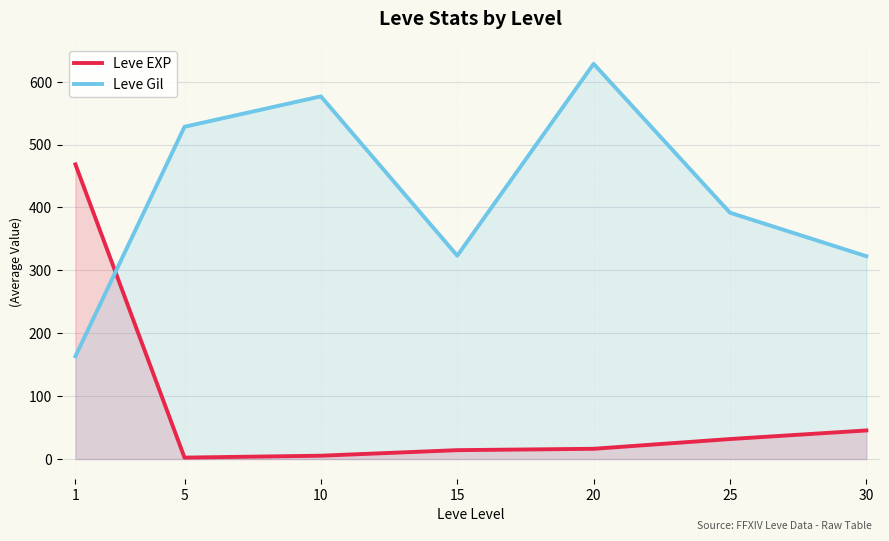

Rank the series by their average value, from highest to lowest.

Leve Gil, Leve EXP